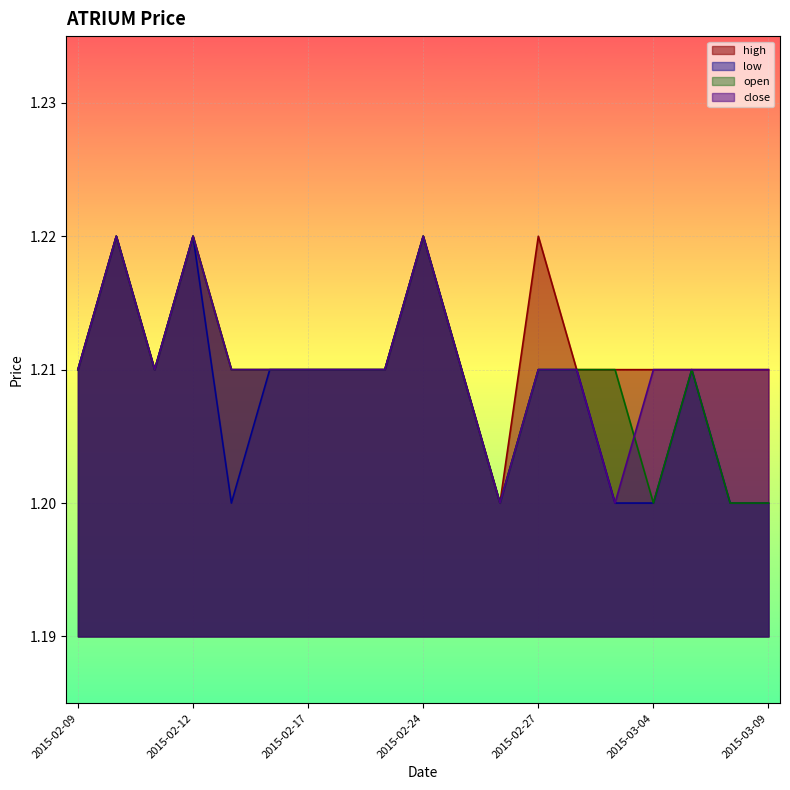

List the labels in order of close value, largest first.

2015-02-10, 2015-02-12, 2015-02-24, 2015-02-09, 2015-02-11, 2015-02-13, 2015-02-16, 2015-02-17, 2015-02-18, 2015-02-23, 2015-02-25, 2015-02-27, 2015-03-02, 2015-03-04, 2015-03-05, 2015-03-06, 2015-03-09, 2015-02-26, 2015-03-03